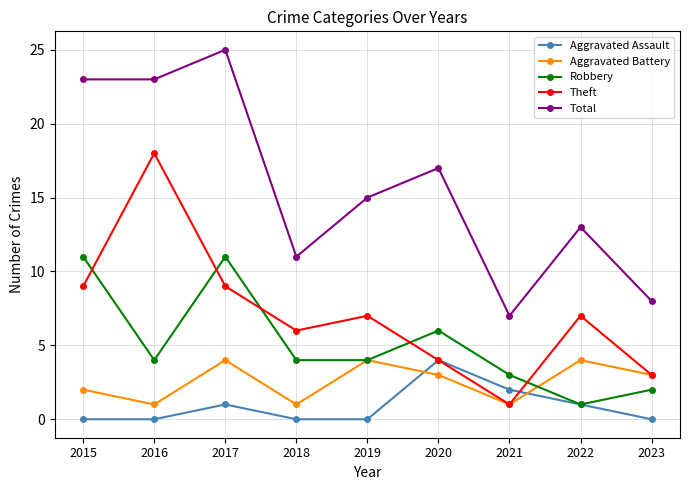

Which series has the largest range (max minus min)?

Total